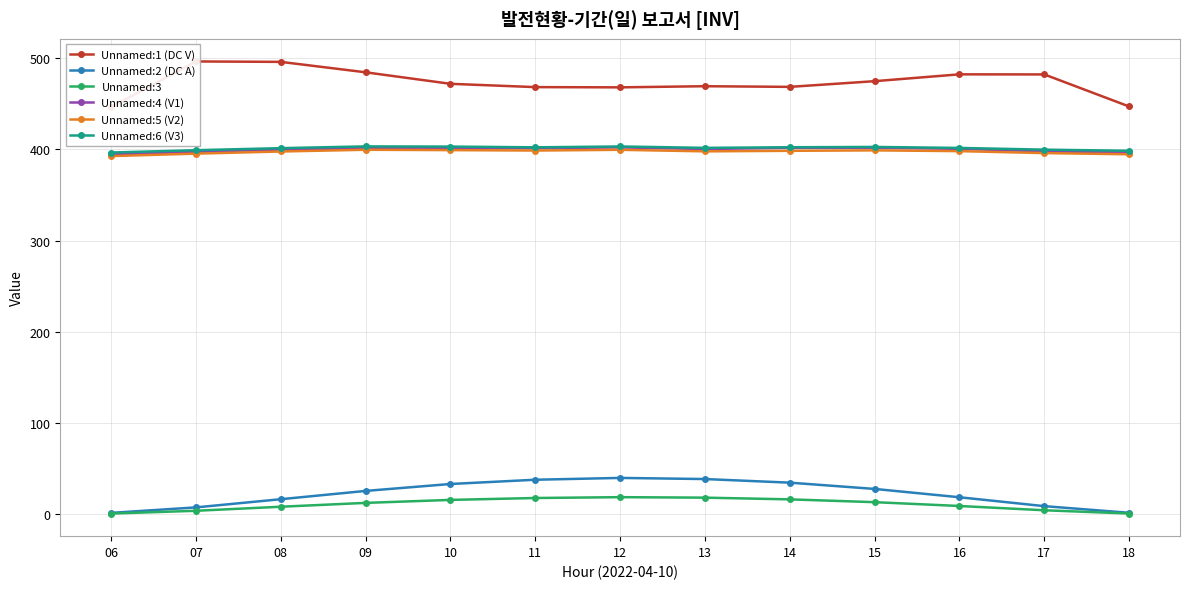

Does the chart have visible grid lines?

Yes